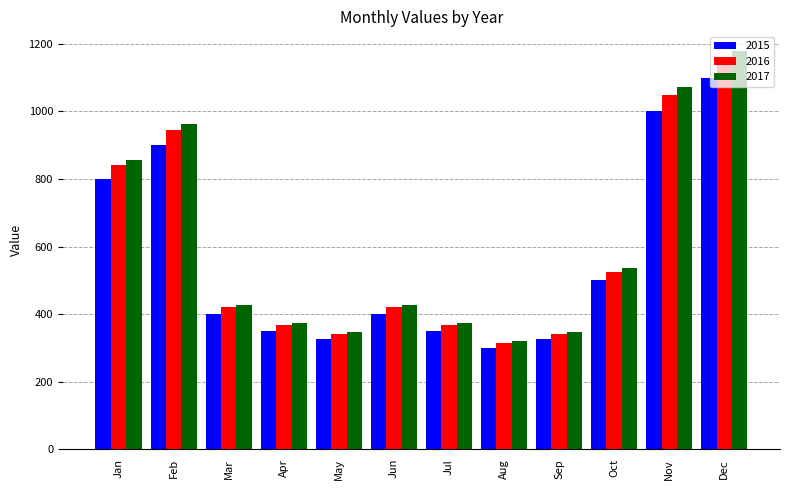

Rank the series at Dec from highest to lowest value.

2017, 2016, 2015